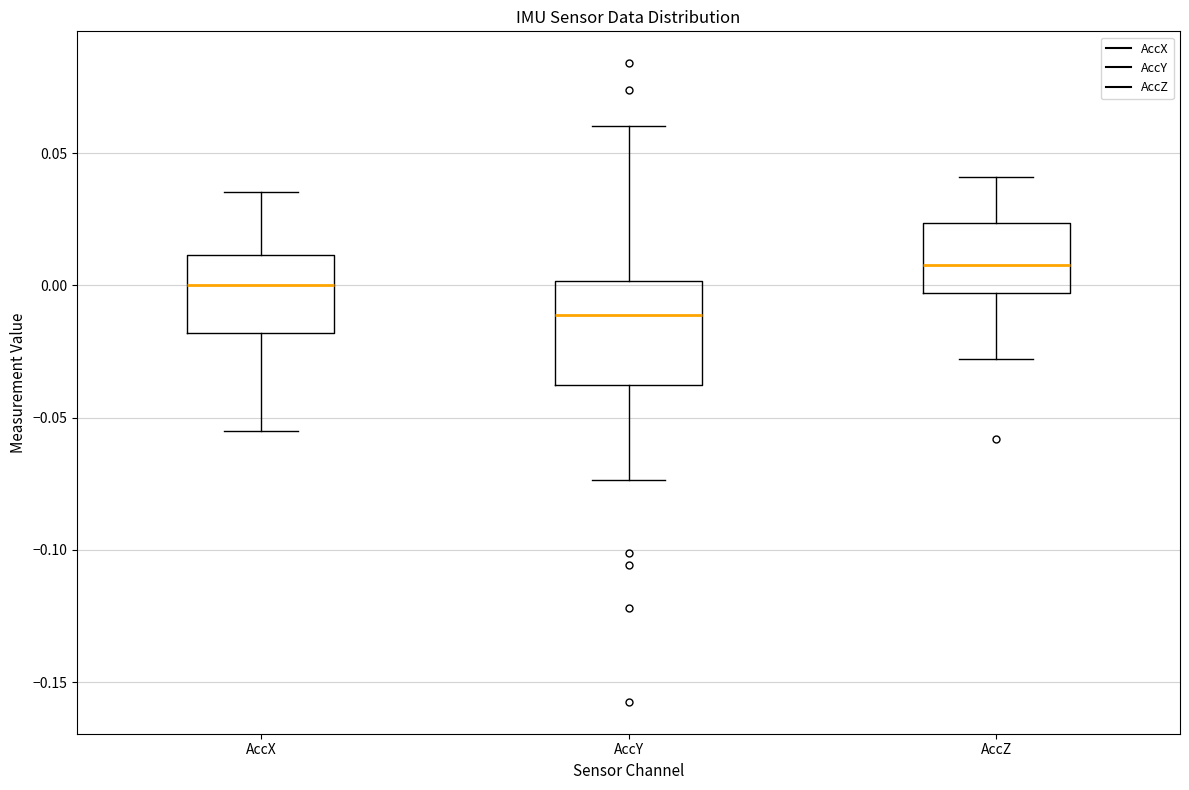

Where is the upper edge of the box for AccX on the y-axis? The values are not printed on the chart, so give them approximately, as read against the axis.

0.010